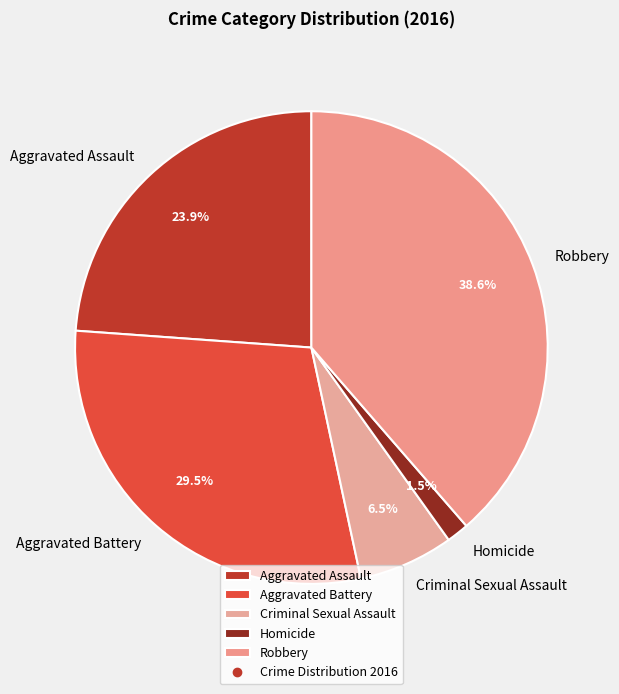

To the nearest percent, what is the difference between the largest and smallest slice percentages?

37%